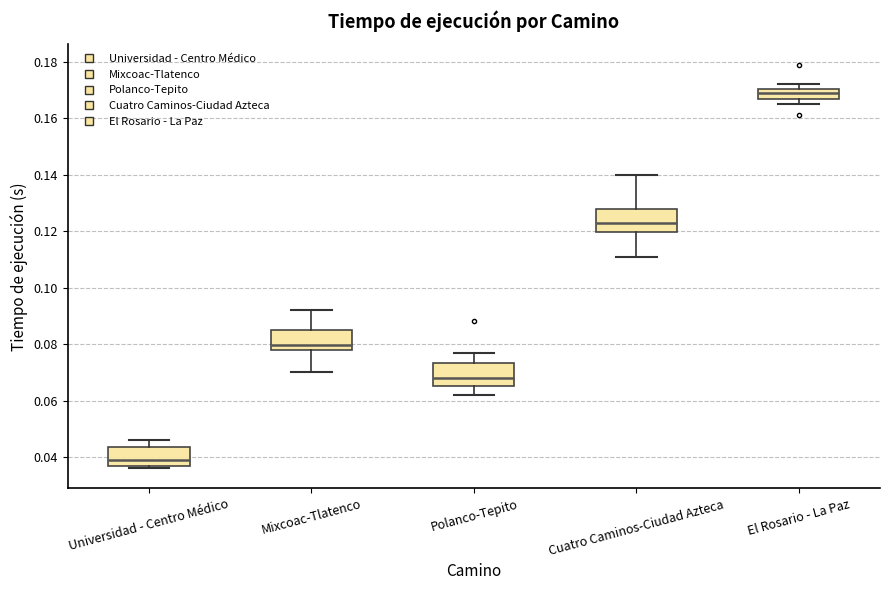

Reading left to right, transcribe this box plot: for each box, give where its median line is, the range the box spans, and where its two whiskers end, as read against the y-axis. The values are not printed on the chart, so give them approximately, as read against the axis.

Universidad - Centro Médico: median 0.040, box 0.036 to 0.044, whiskers 0.036 (just below the box's lower edge) to 0.046
Mixcoac-Tlatenco: median 0.080, box 0.078 to 0.086, whiskers 0.070 to 0.092
Polanco-Tepito: median 0.068, box 0.066 to 0.074, whiskers 0.062 to 0.078
Cuatro Caminos-Ciudad Azteca: median 0.124, box 0.120 to 0.128, whiskers 0.112 to 0.140
El Rosario - La Paz: median 0.170 (inside the box), box 0.166 to 0.170, whiskers 0.166 (just below the box's lower edge) to 0.172